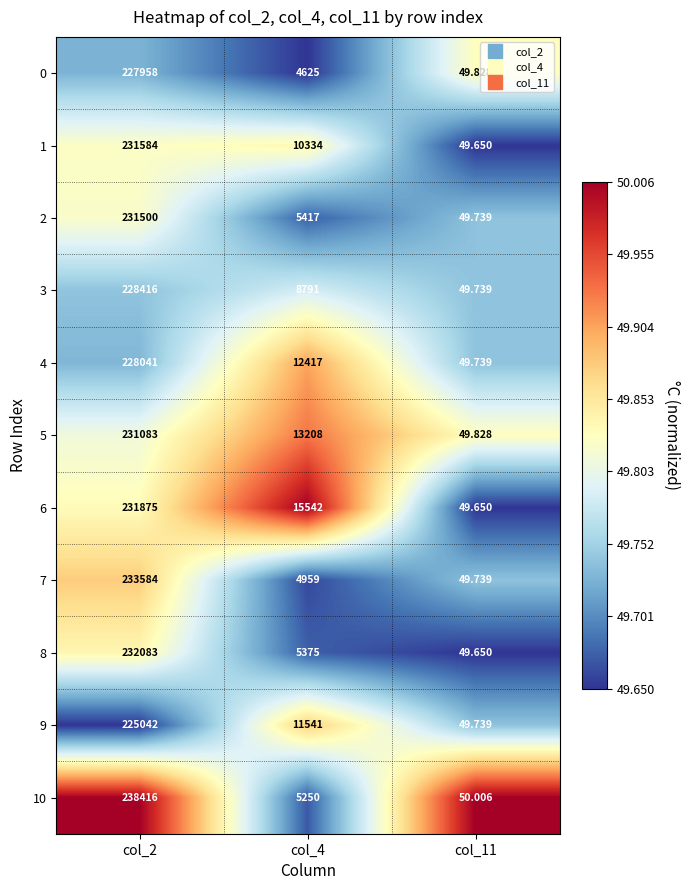

Is the value of 4 at col_11 greater than the value of 9 at col_2?

No